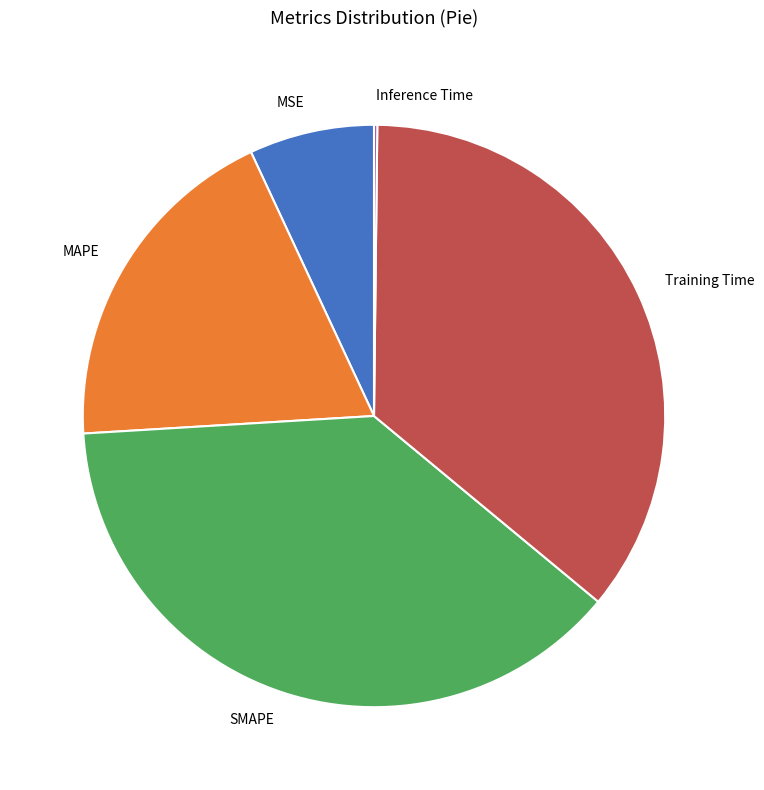

Which slice is the largest?

SMAPE